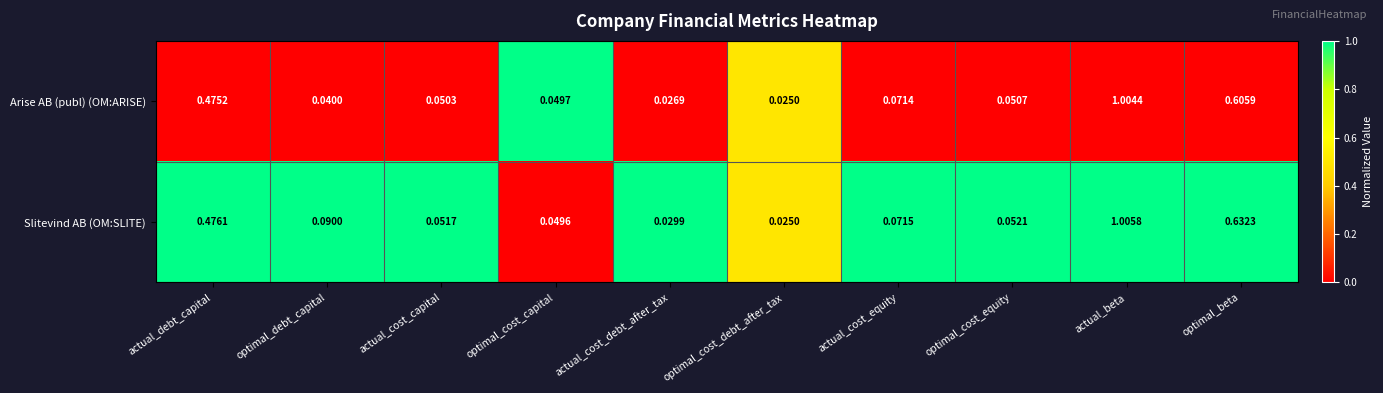

How many series are shown in this chart?

2